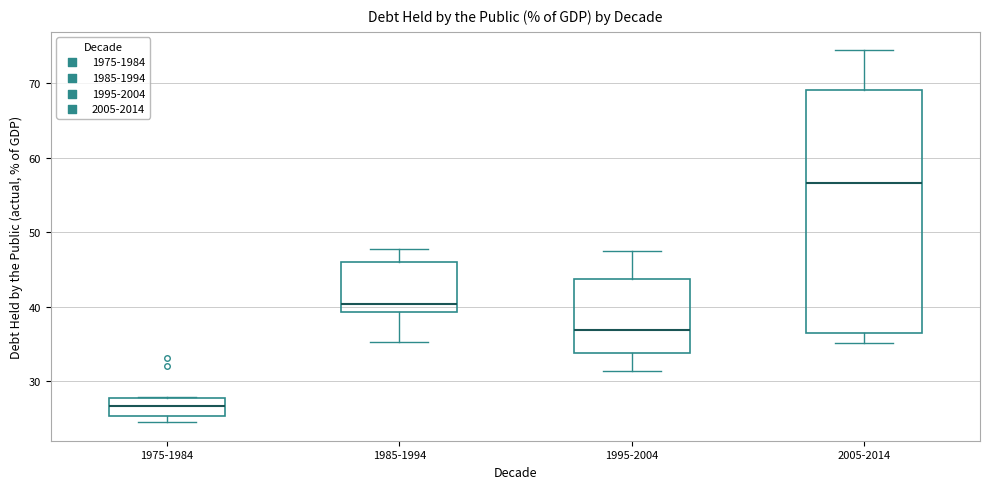

Which box is the tallest, from its lower edge to its upper edge?

2005-2014